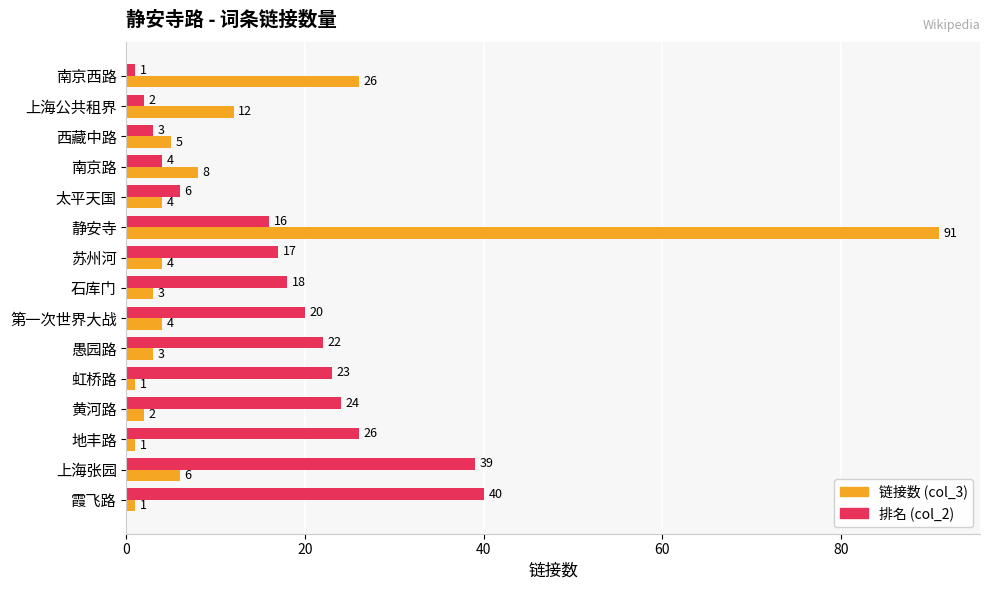

Read the 排名 (col_2) value at 太平天国, to the nearest 10.

10